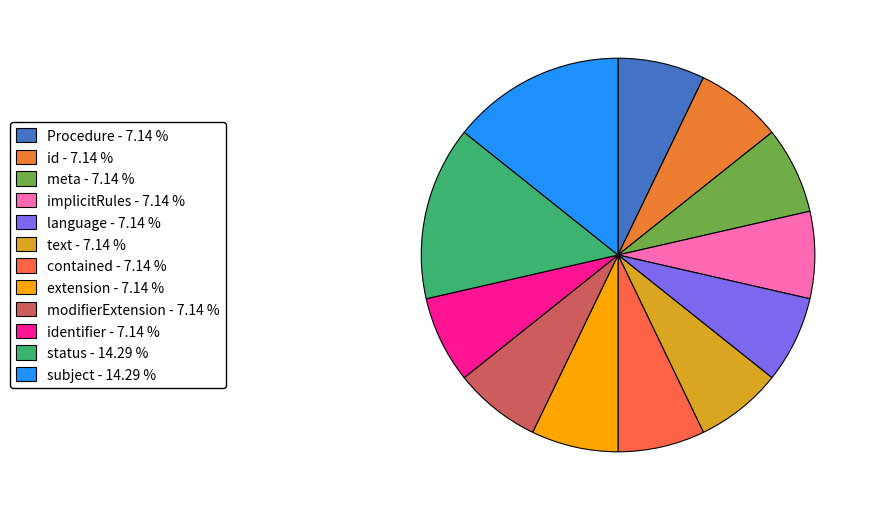

How many segments does this pie chart have?

12